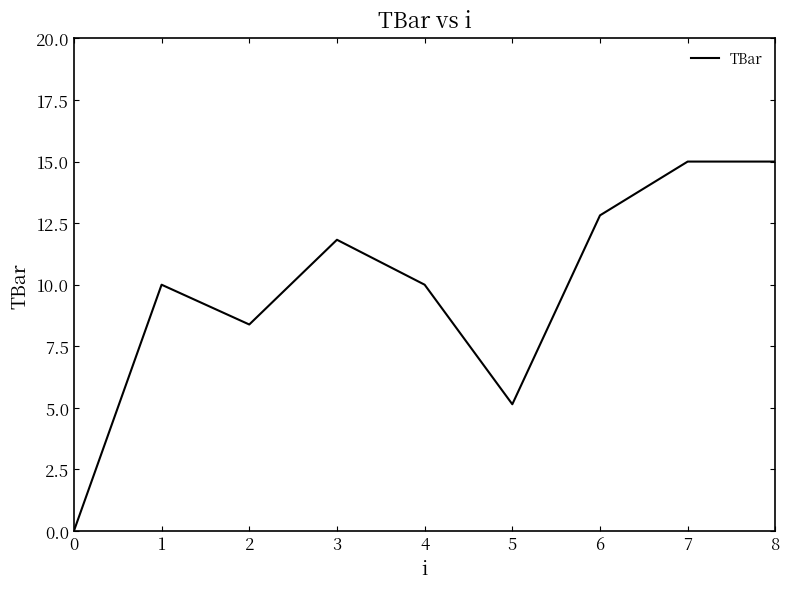

What is the greatest value displayed?

15.0